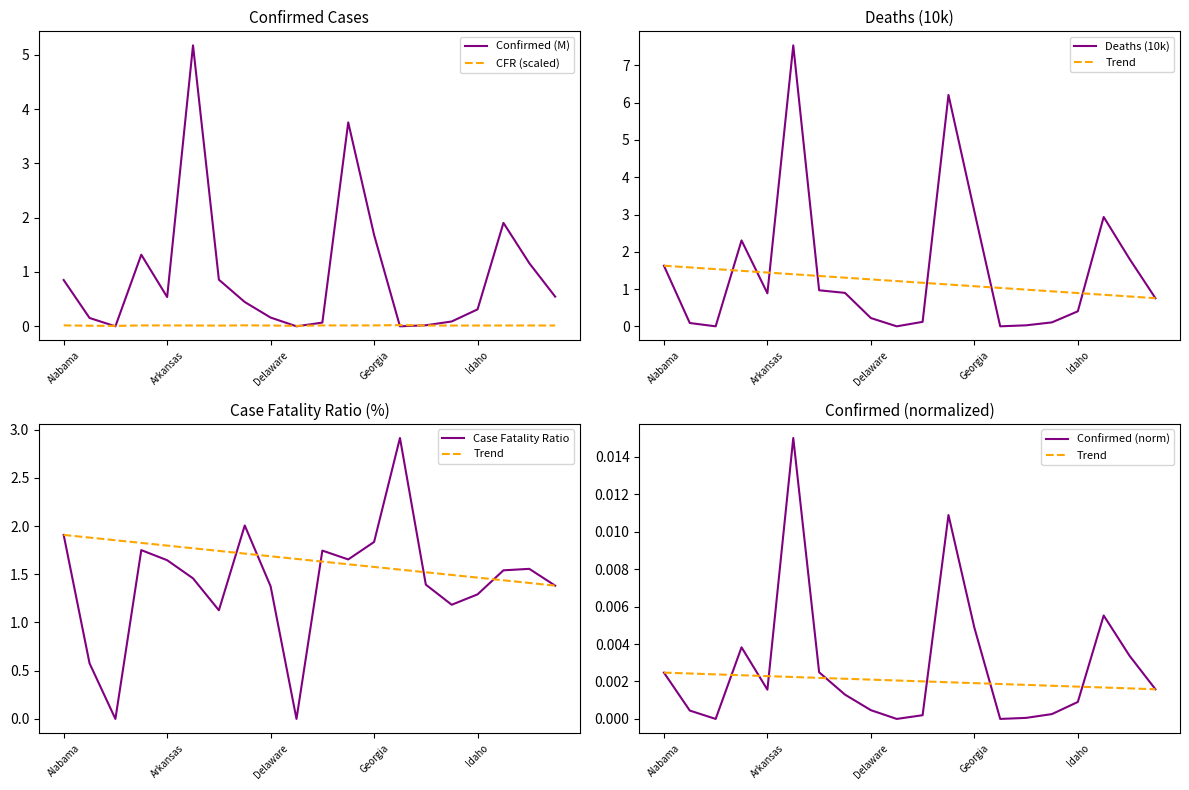

What is the difference between the second highest and second lowest values in the Case Fatality Ratio series?

2.0